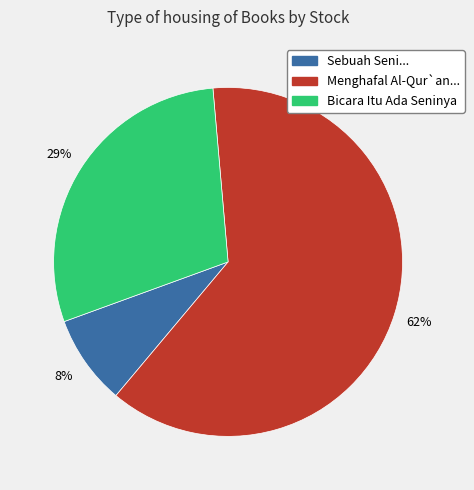

Rank the categories by value from highest to lowest.

Menghafal Al-Qur`an..., Bicara Itu Ada Seninya, Sebuah Seni...